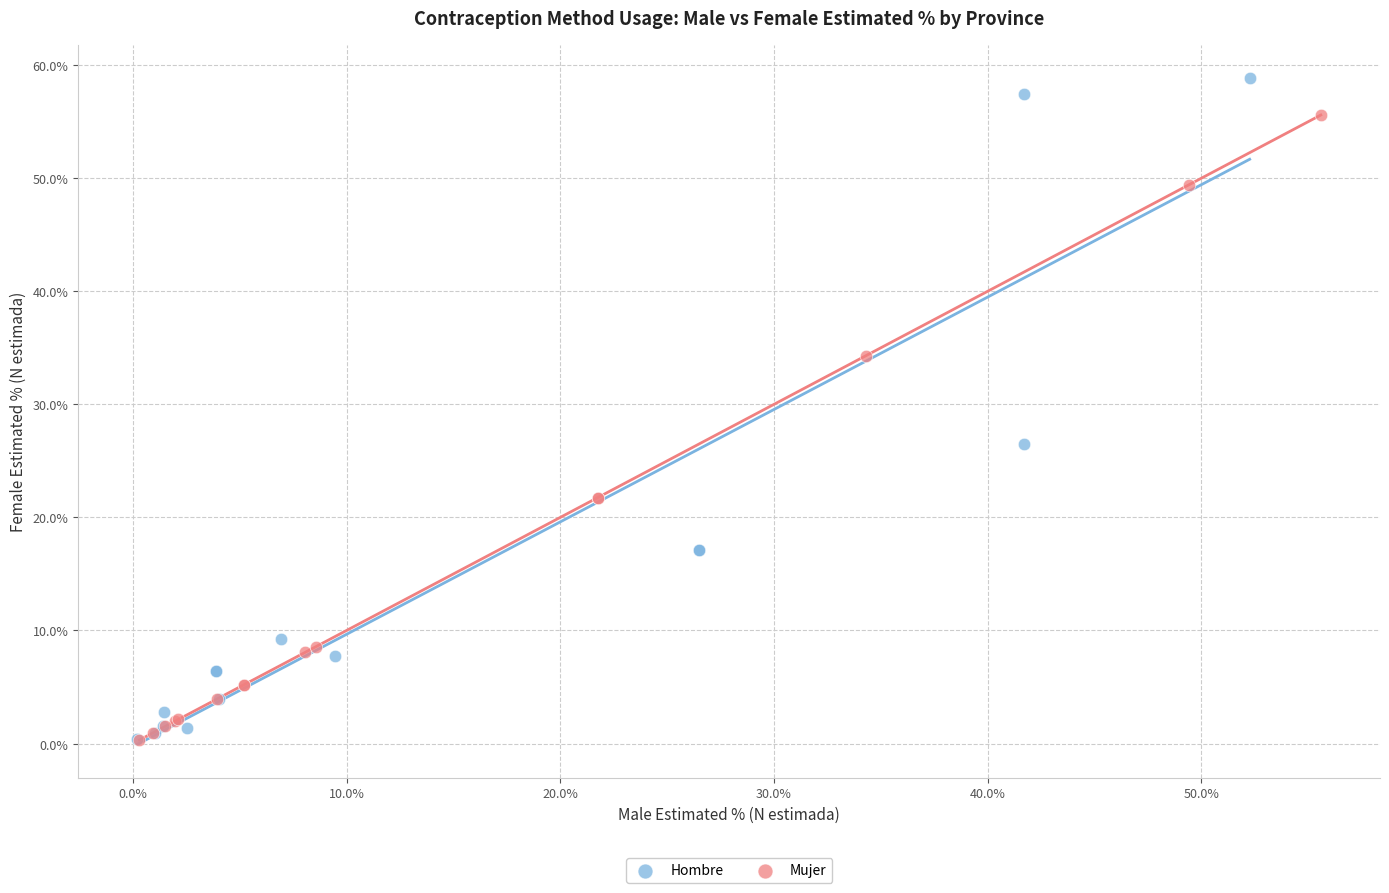

Which series has the largest Y range (max minus min)?

Hombre